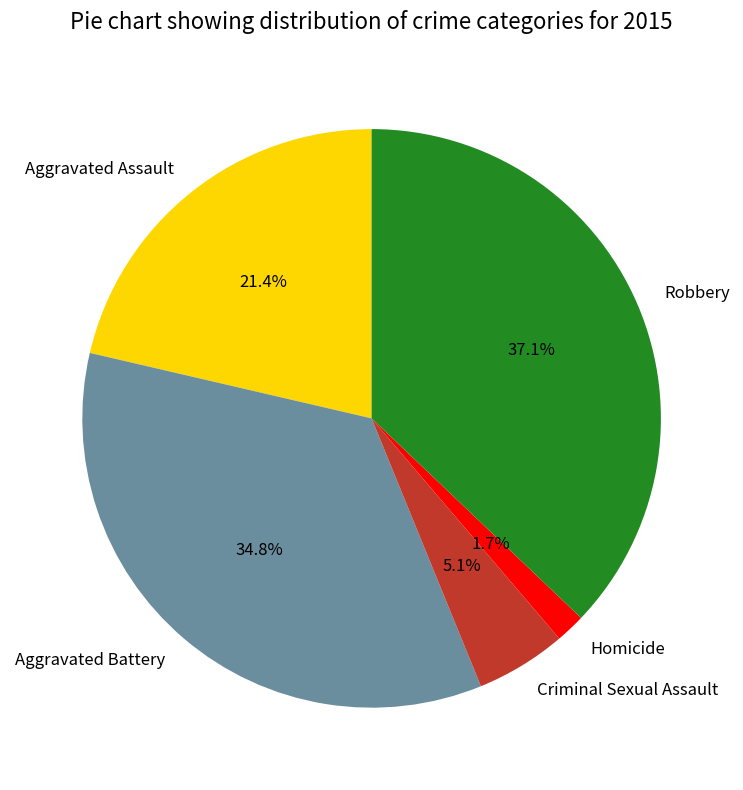

What percentage is the Robbery slice, to the nearest percent?

37%